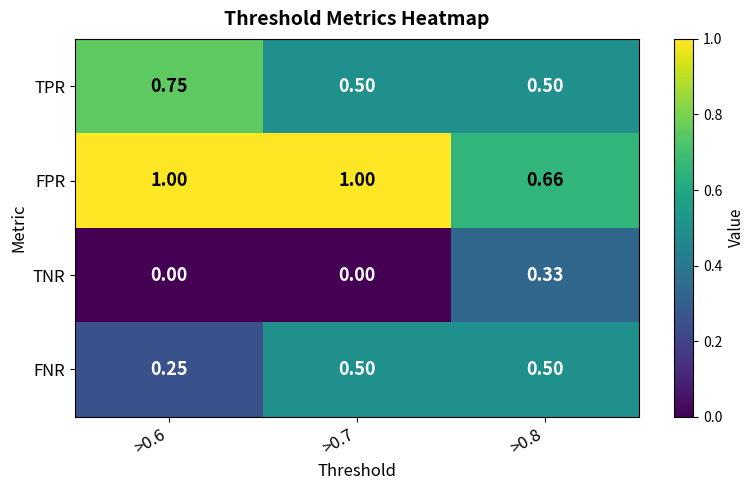

Count the number of data series in this chart.

4